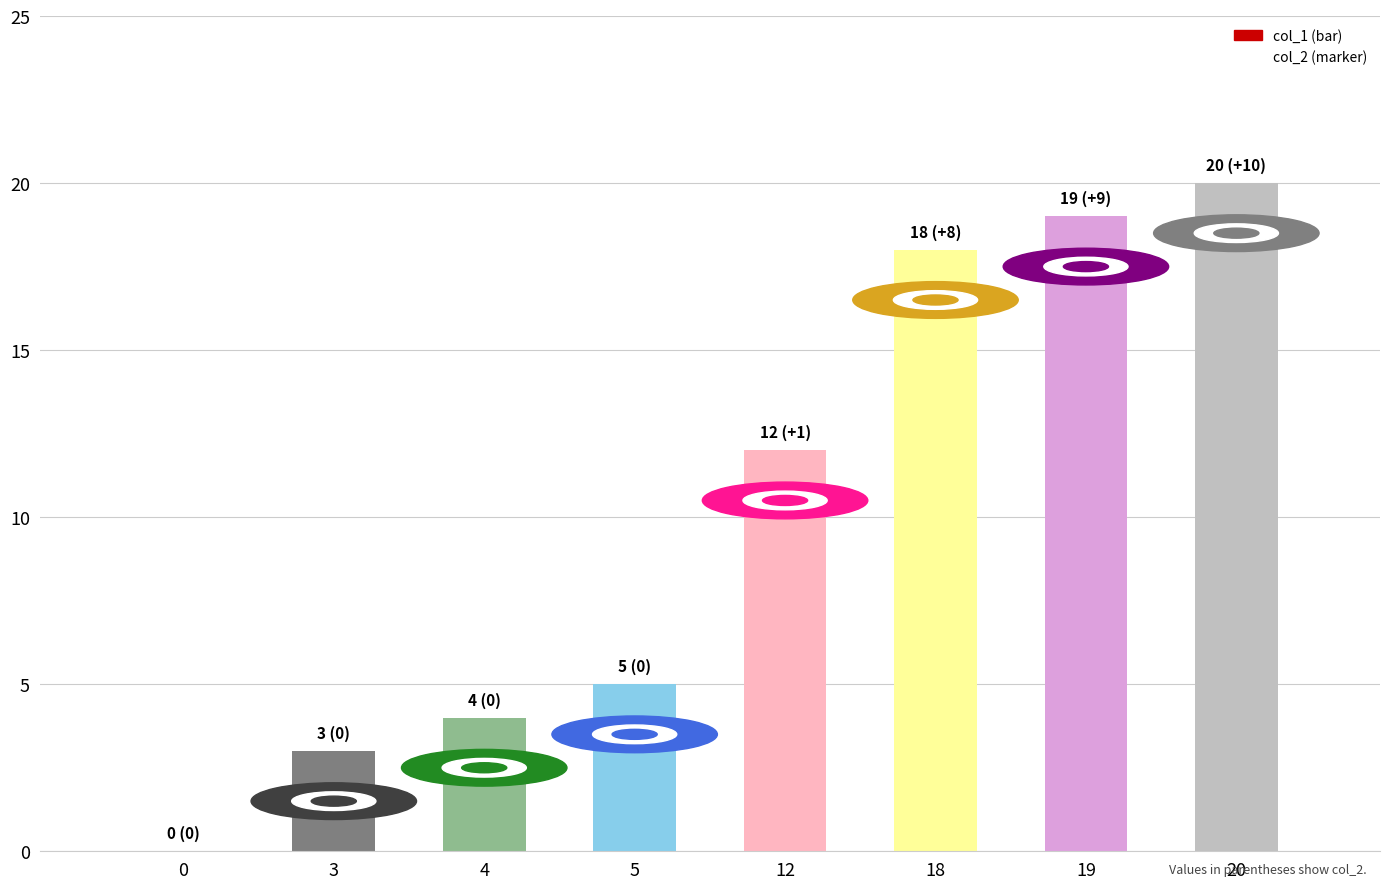

What is the sum of all values?

81